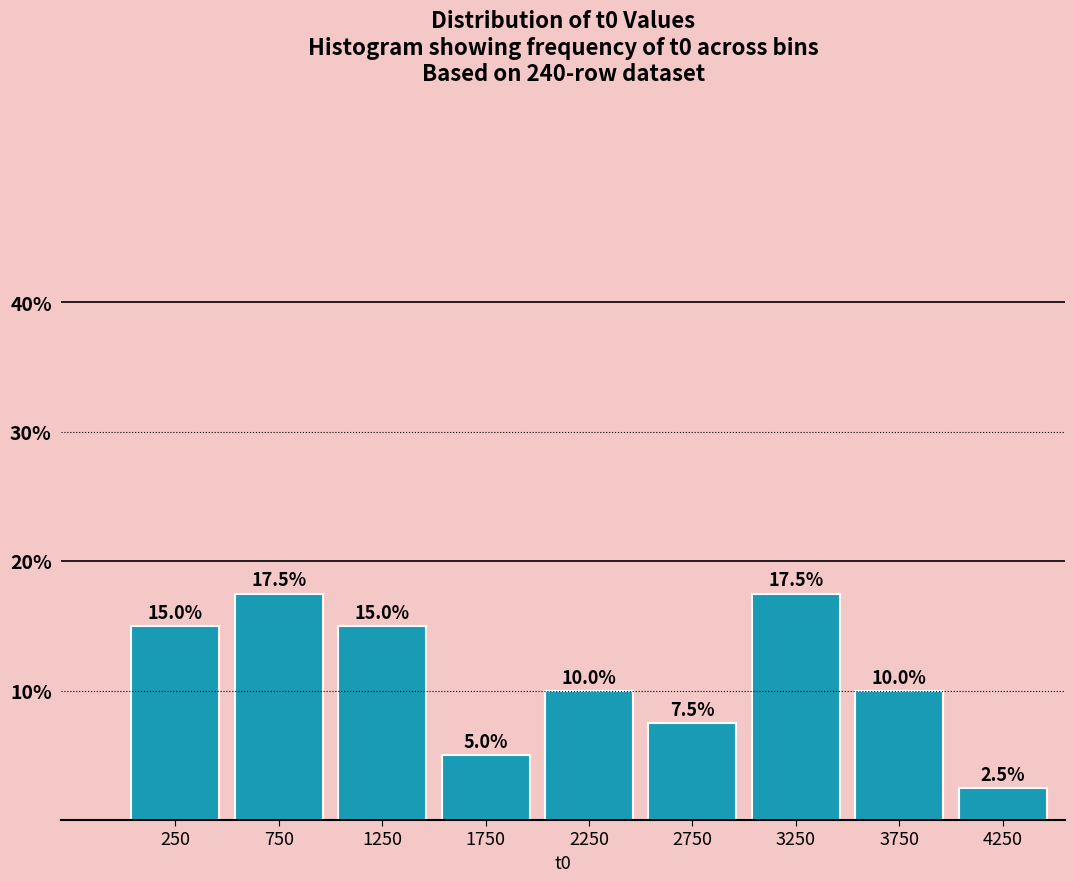

Reading left to right, list every bar in this chart as the range it spans on the x-axis followed by its height.

0 to 500: 15.0
500 to 1000: 17.5
1000 to 1500: 15.0
1500 to 2000: 5.0
2000 to 2500: 10.0
2500 to 3000: 7.5
3000 to 3500: 17.5
3500 to 4000: 10.0
4000 to 4500: 2.5